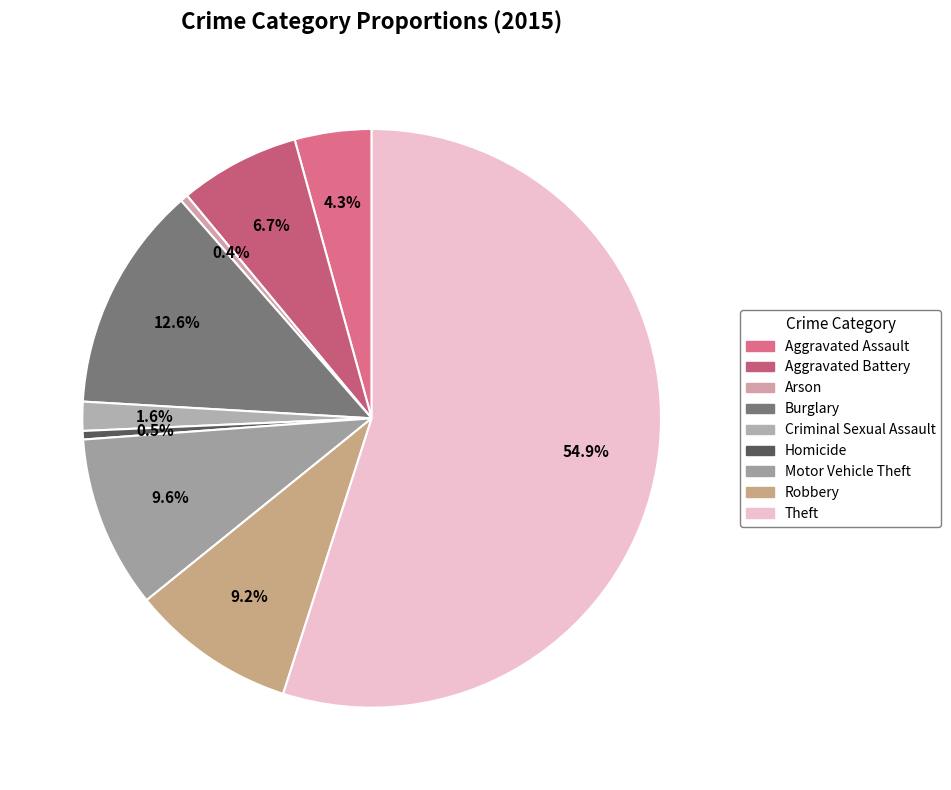

How many slices are in this pie chart?

9